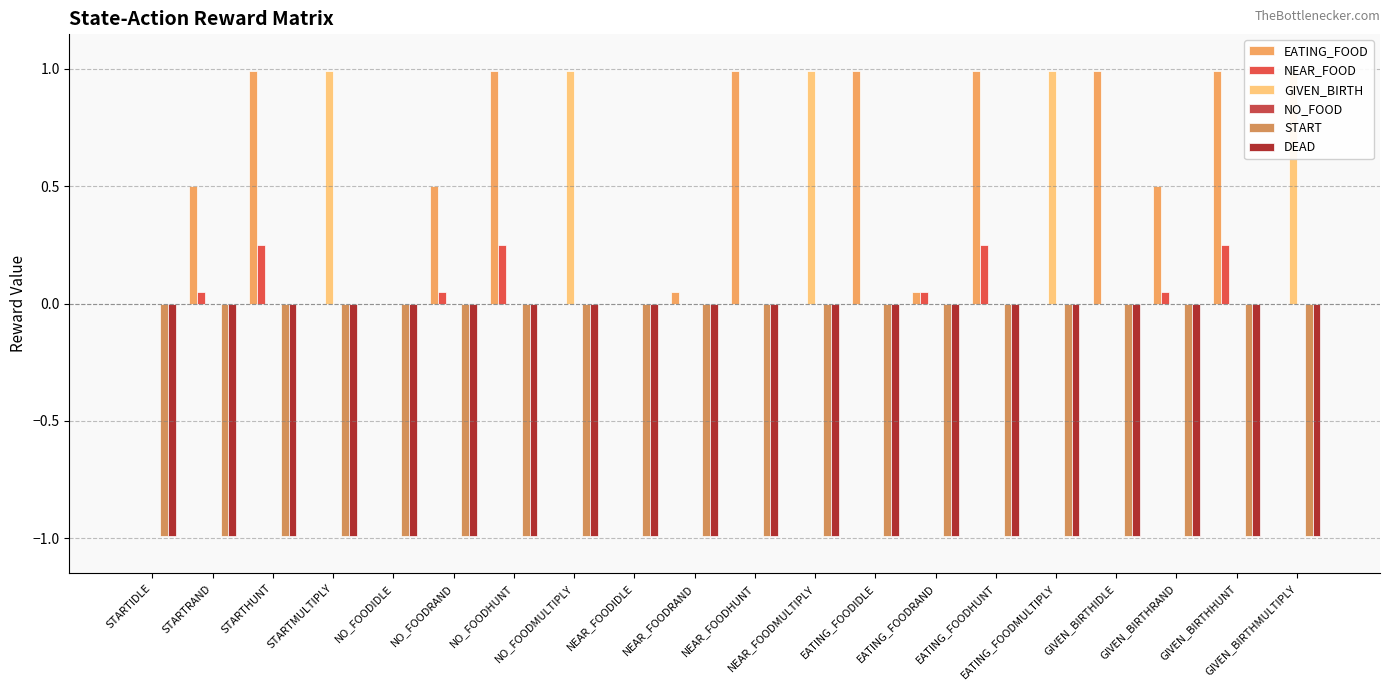

What position from the right is NO_FOODMULTIPLY?

13